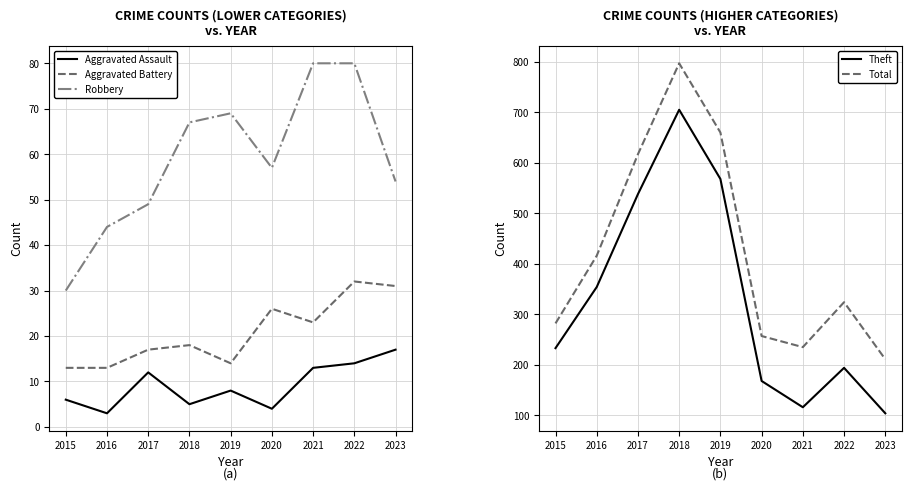

How many lines are shown in the chart?

5